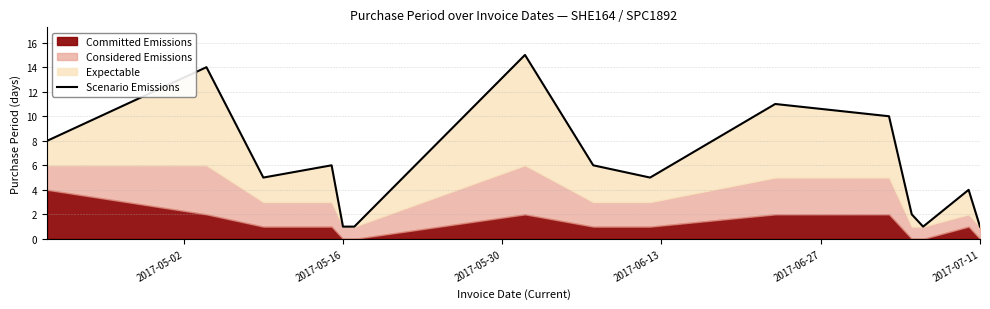

What is the average value?

6